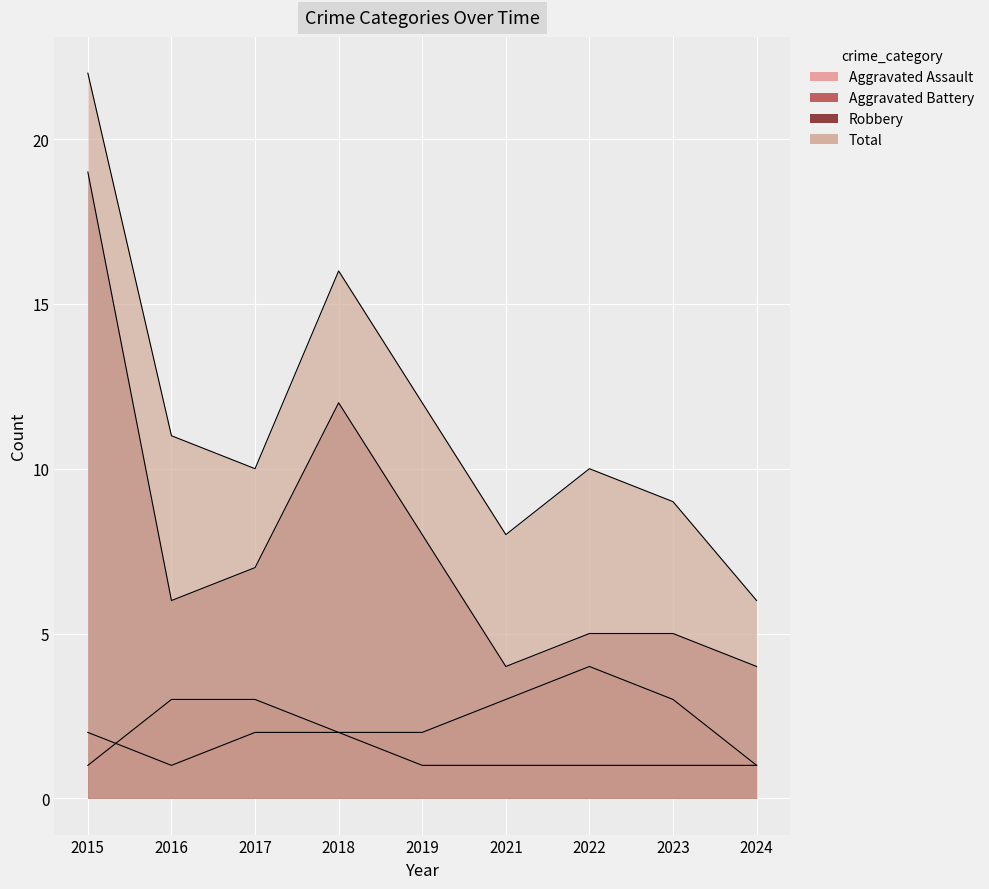

What is the sum of all Robbery values?

70